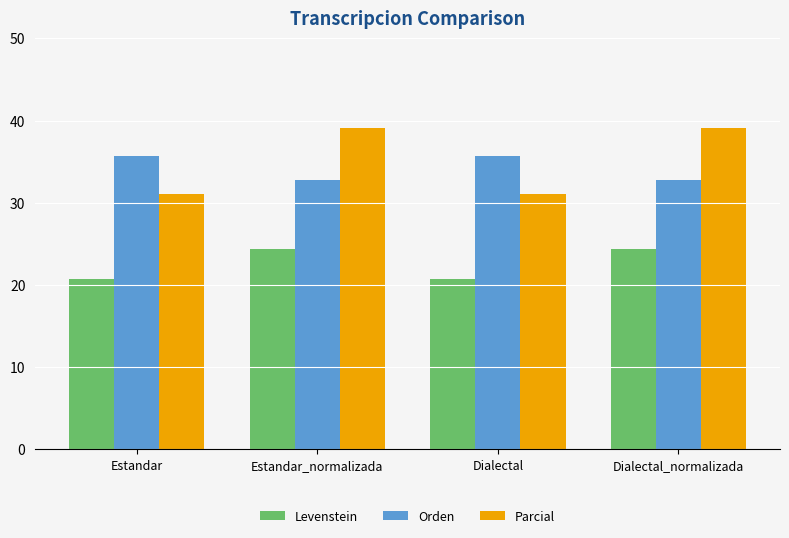

How many data points does each series have?

4